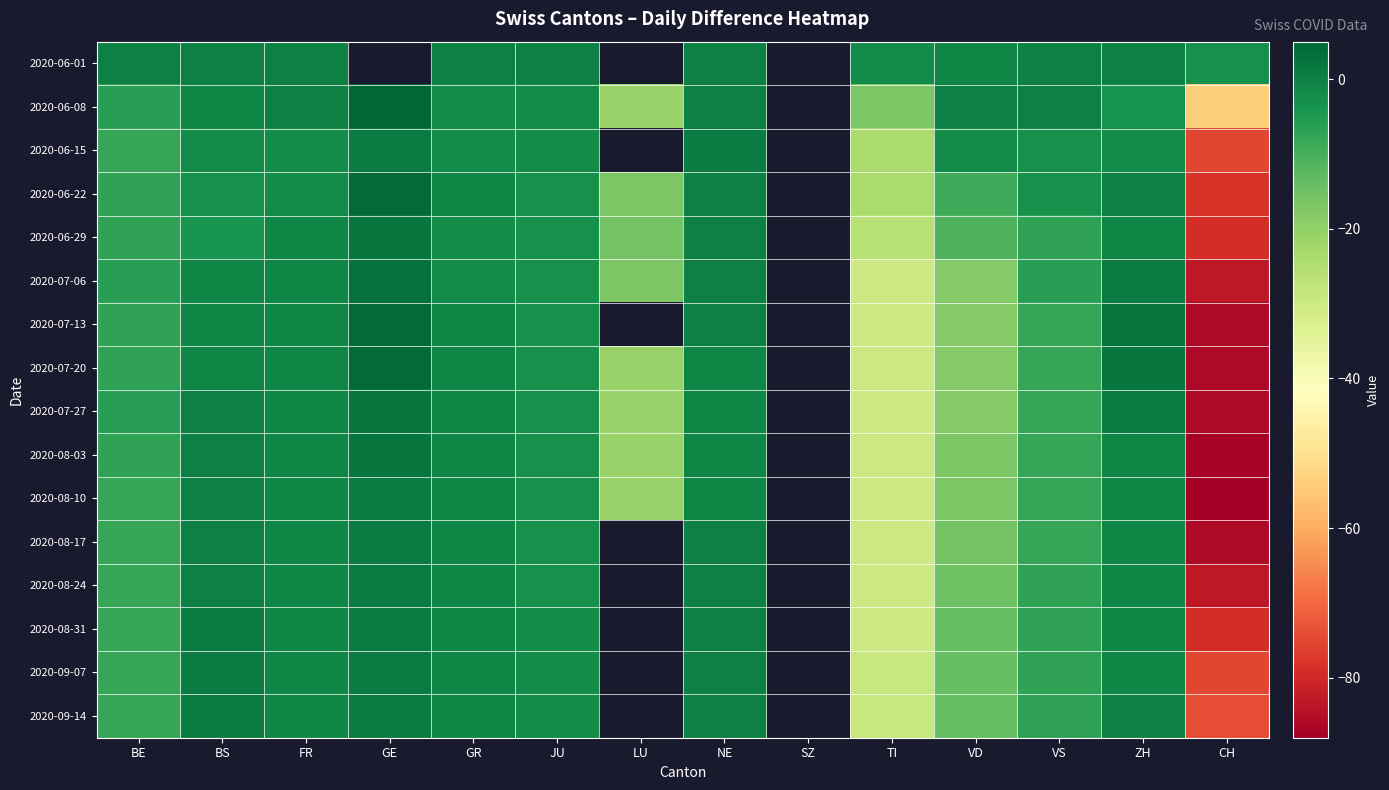

List the series in order of their peak value, lowest first.

2020-06-01, 2020-06-15, 2020-08-10, 2020-08-17, 2020-08-24, 2020-08-31, 2020-09-07, 2020-09-14, 2020-06-29, 2020-07-27, 2020-08-03, 2020-07-06, 2020-06-22, 2020-07-13, 2020-07-20, 2020-06-08